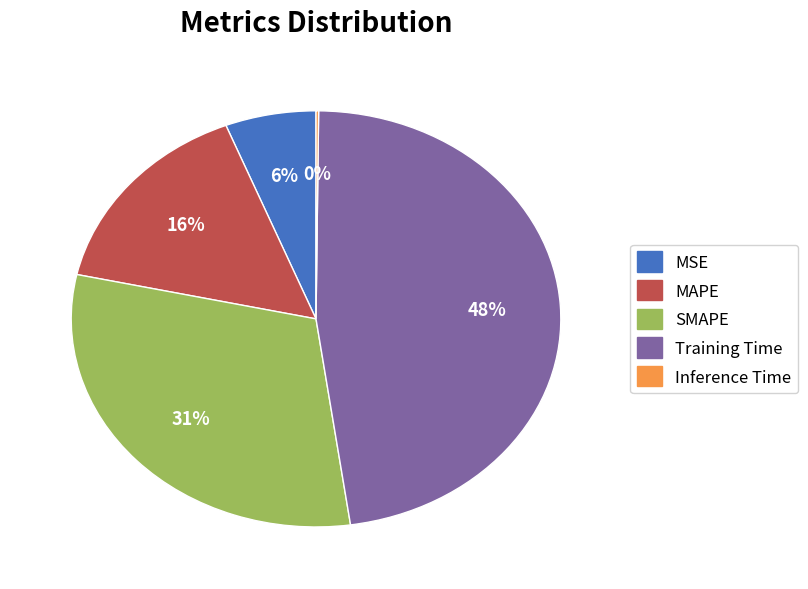

Which slice is the largest?

Training Time